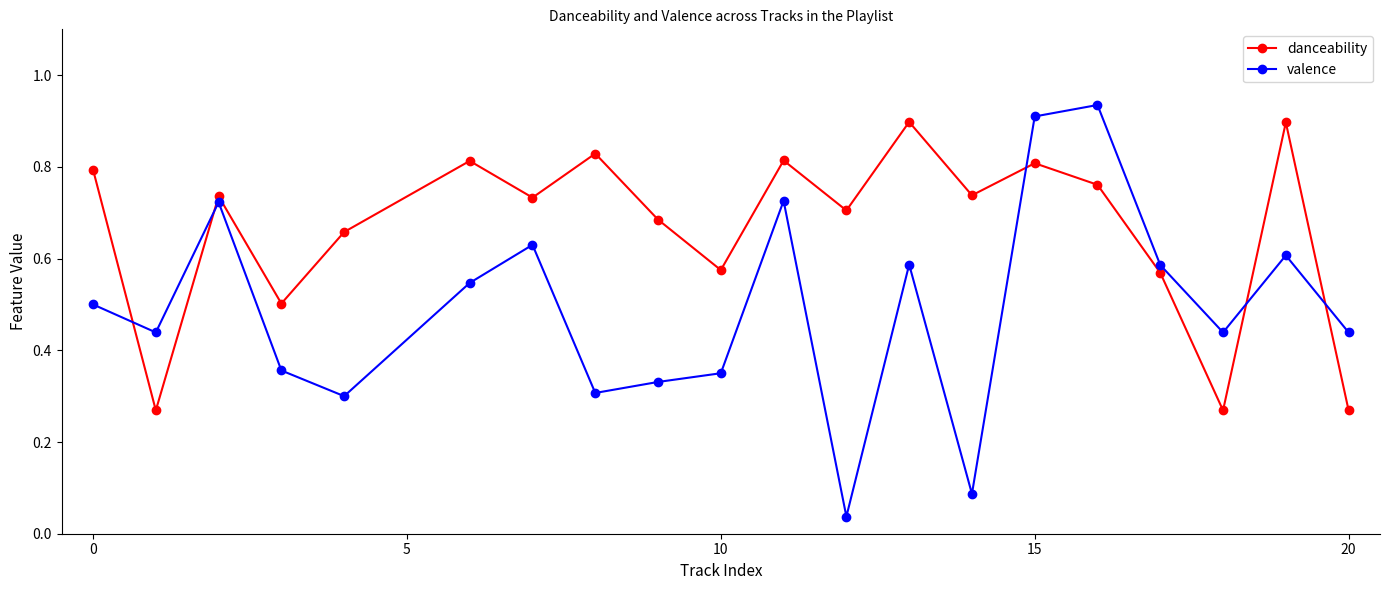

What is the sum of all valence values?

9.8